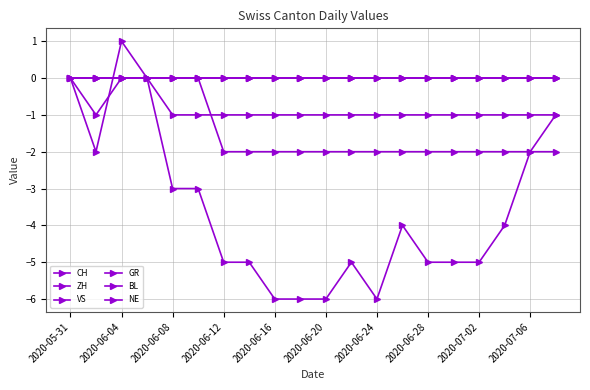

Is this an area chart (filled region under the line)?

No